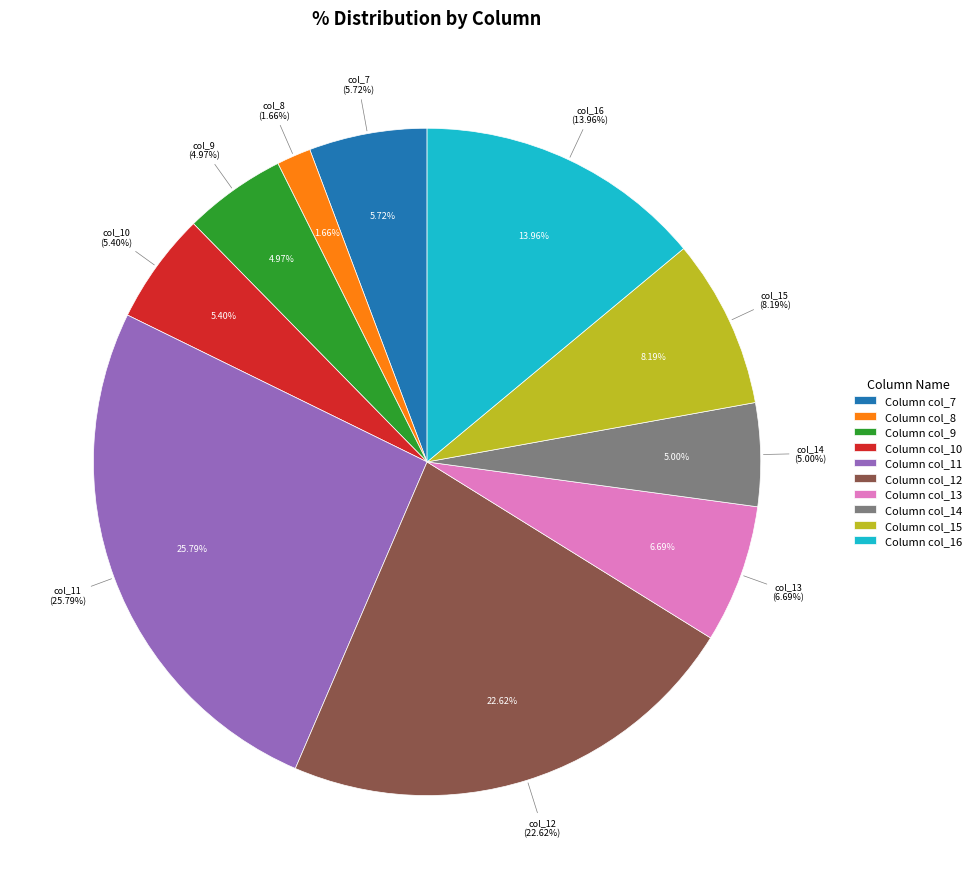

Combined, do col_8 and col_16 account for over 50%?

No